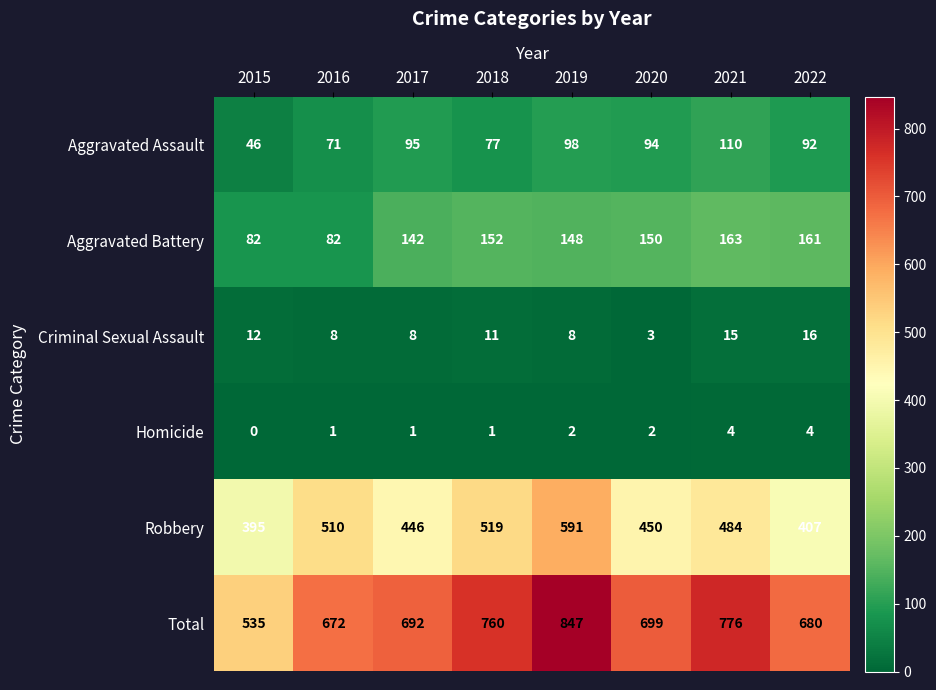

How many distinct data groups are displayed?

6